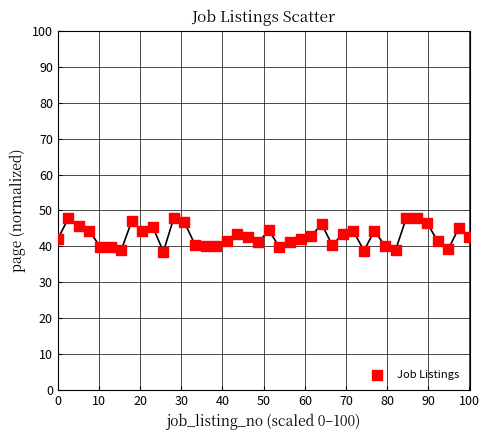

What is the range of X values (max minus min)?

100.0